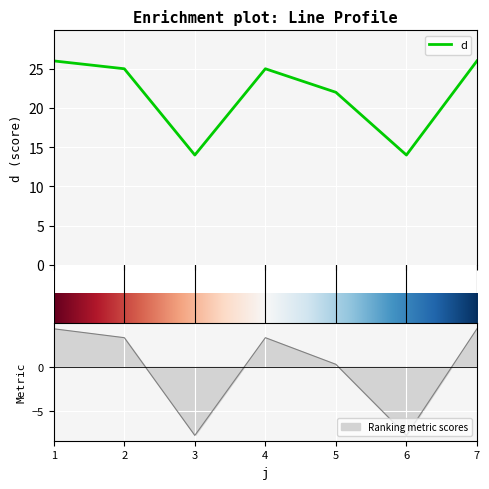

True or false: the data has more than 0 interior local peaks.

True